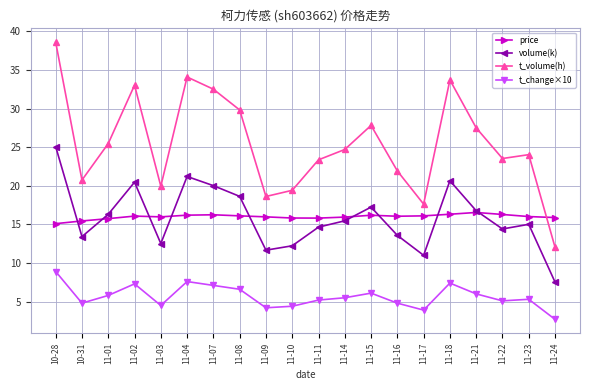

Which series changed the most between 11-08 and 11-15?

t_volume(h)